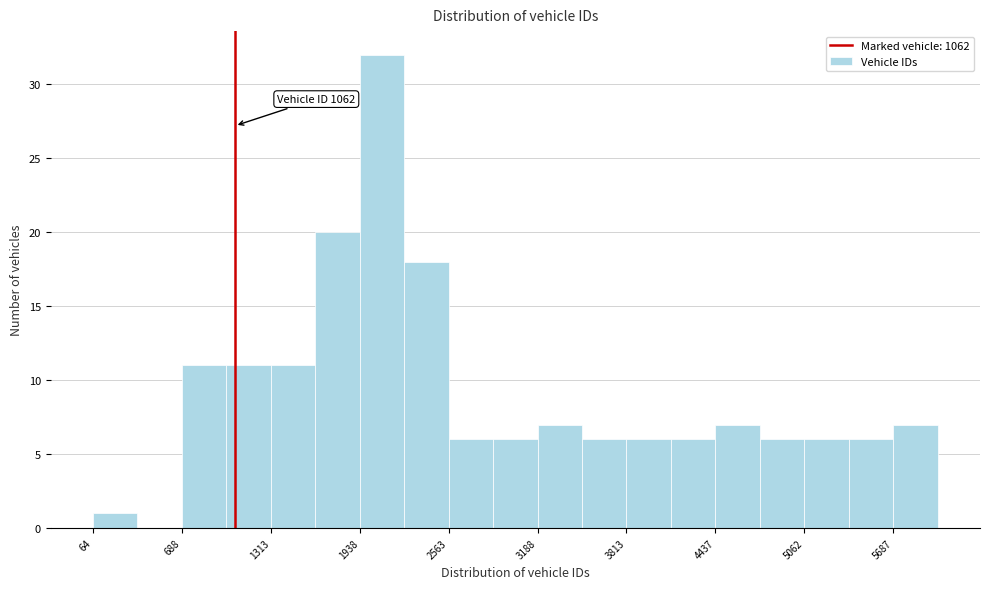

Around what value on the x-axis is the tallest bar? Give the approximate position of its centre, as read against the axis.

2100